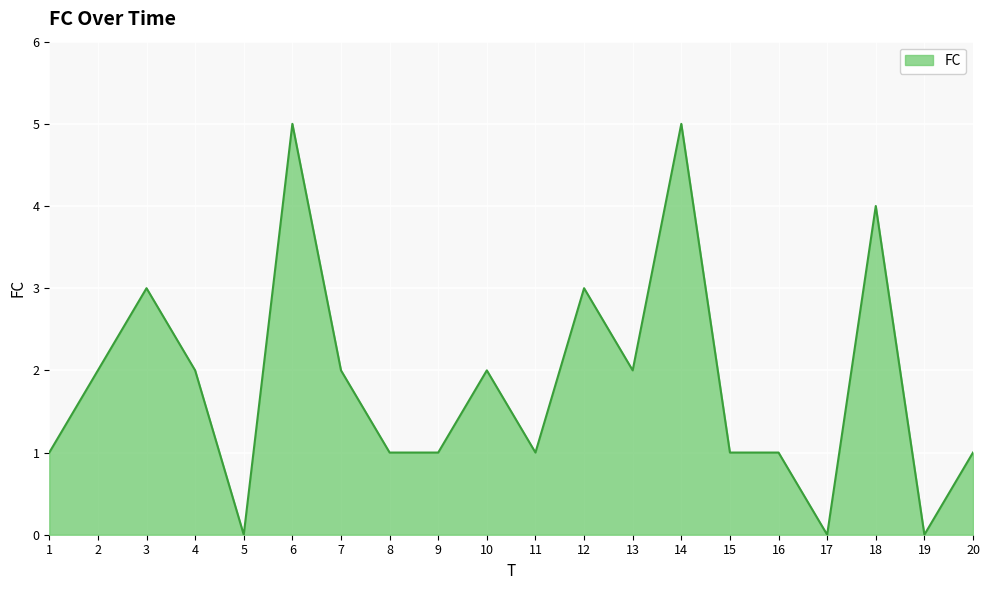

The value at 12 is 2. True or false?

False